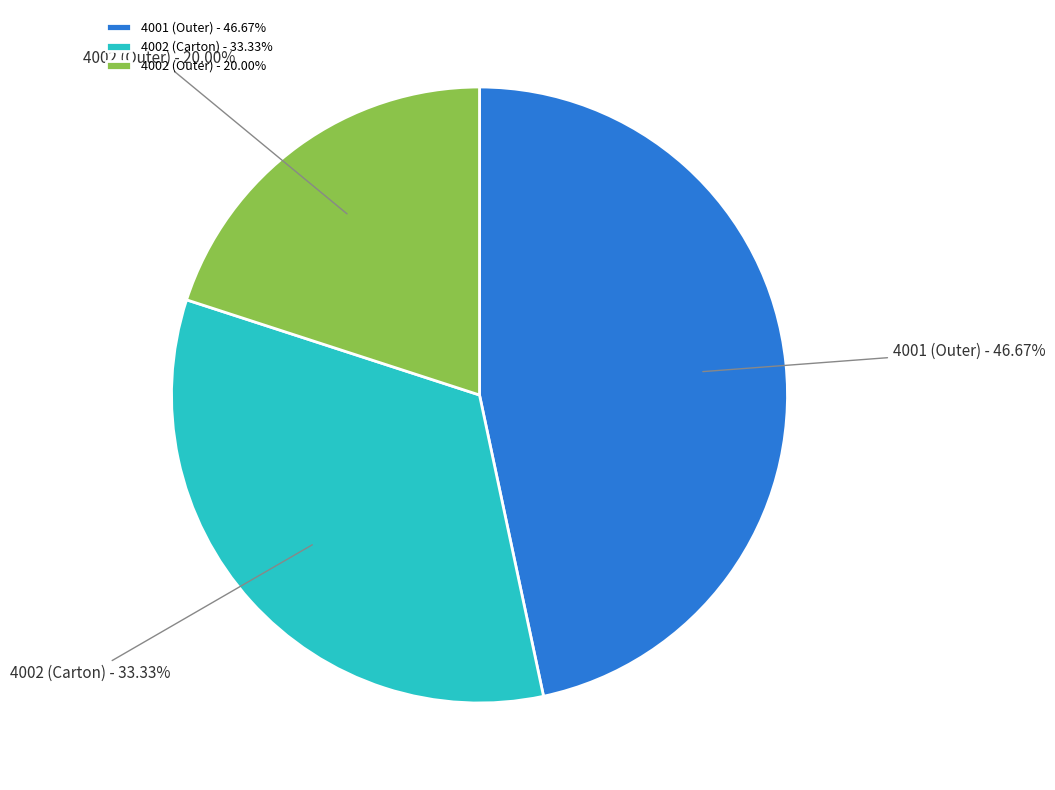

Approximately how many times larger is the value at 4001 (Outer) compared to 4002 (Carton)?

1.4